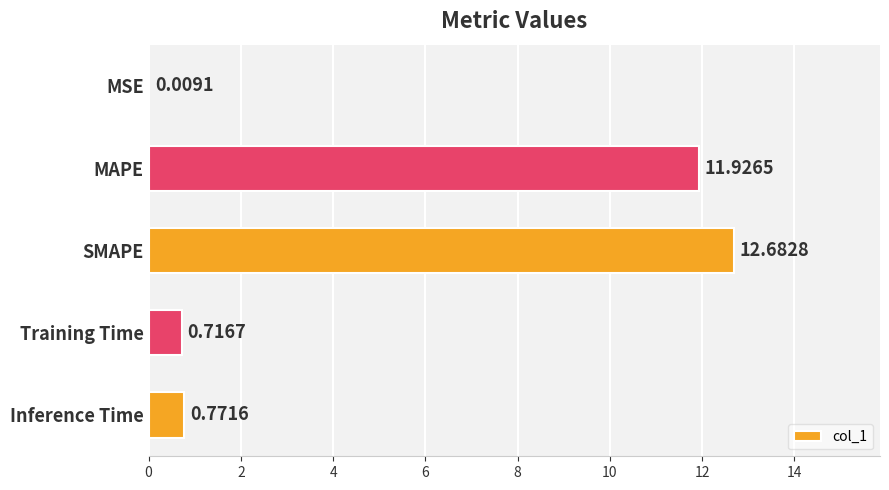

What is the sum of all values?

26.1